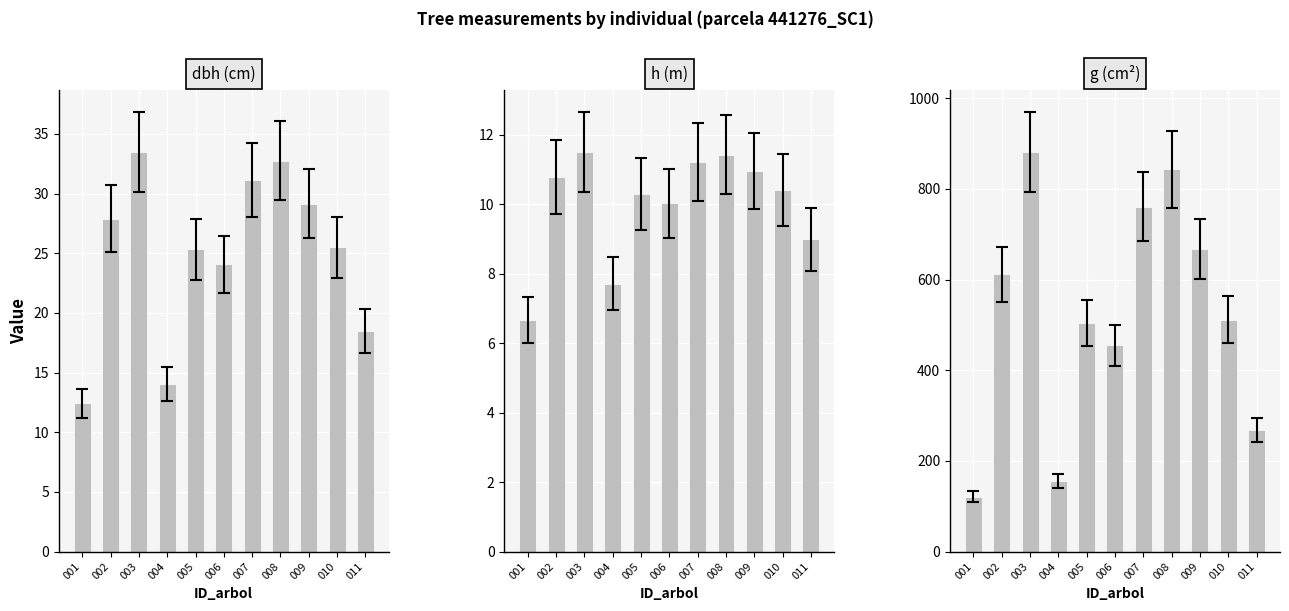

How many values in the dbh (cm) series are below 25?

4